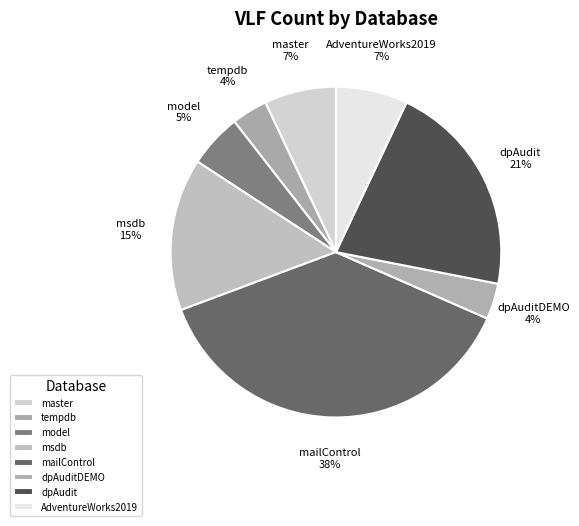

What is the ratio of the value at AdventureWorks2019 to the value at msdb?

0.5